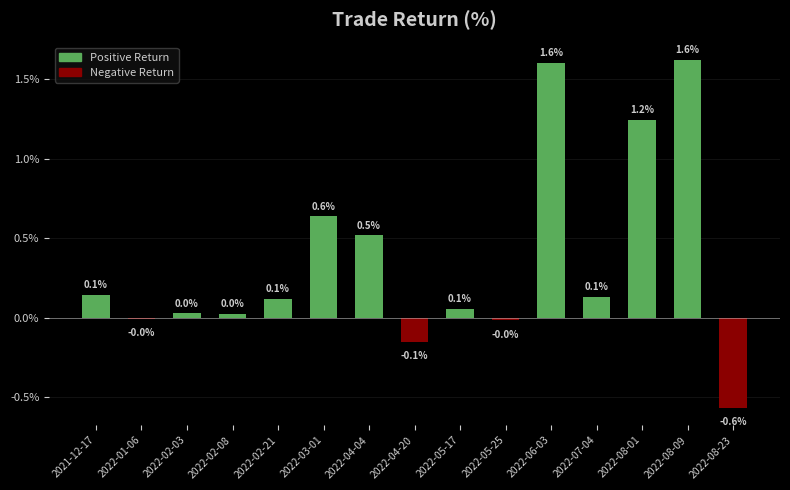

The value at 2022-08-01 is 2.1. True or false?

False